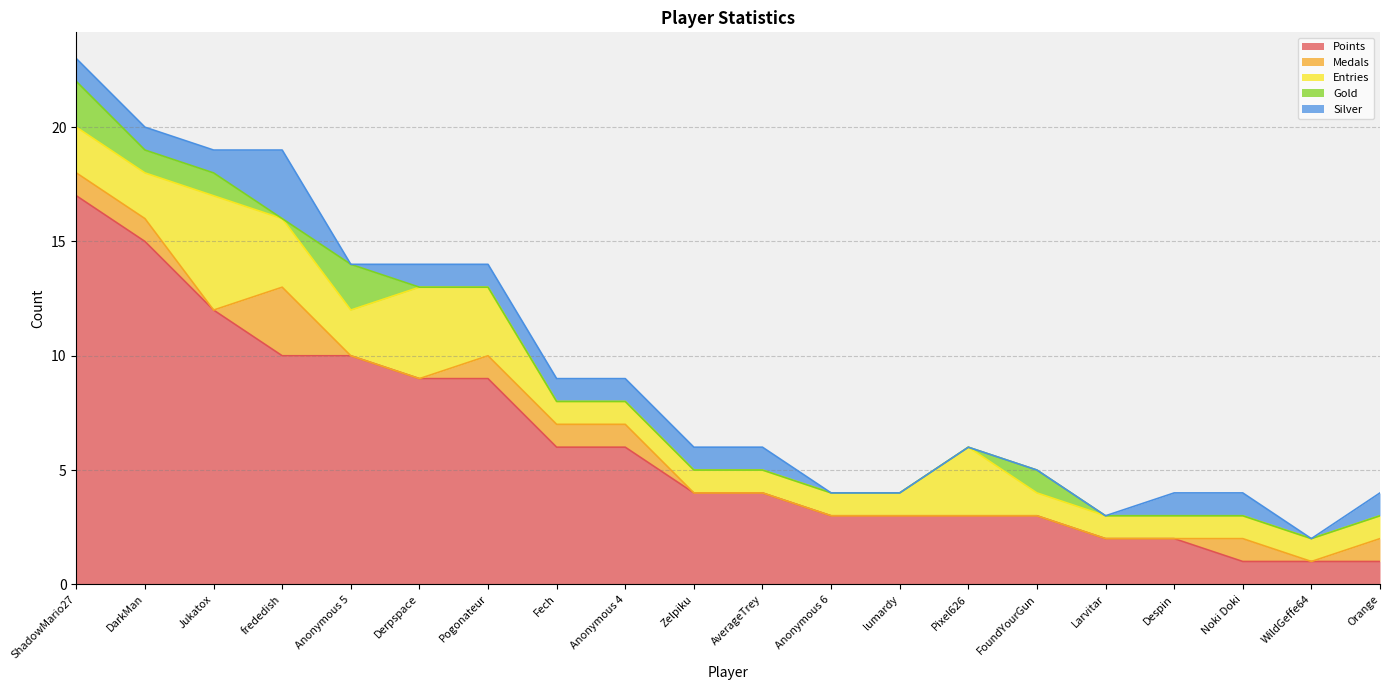

How many interior local peaks does the Gold series have?

2